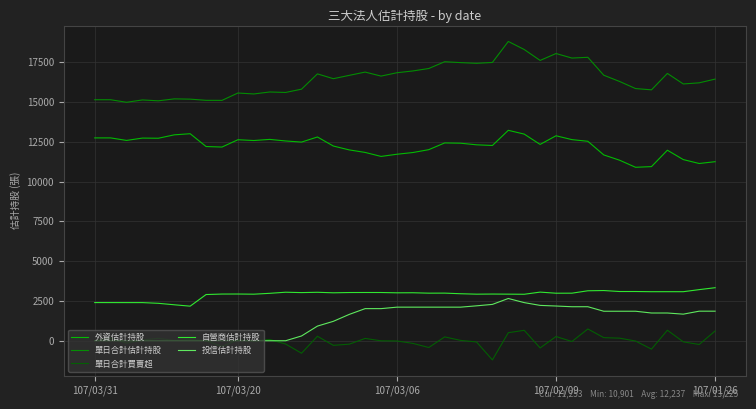

Which series has the widest spread of values?

單日合計估計持股